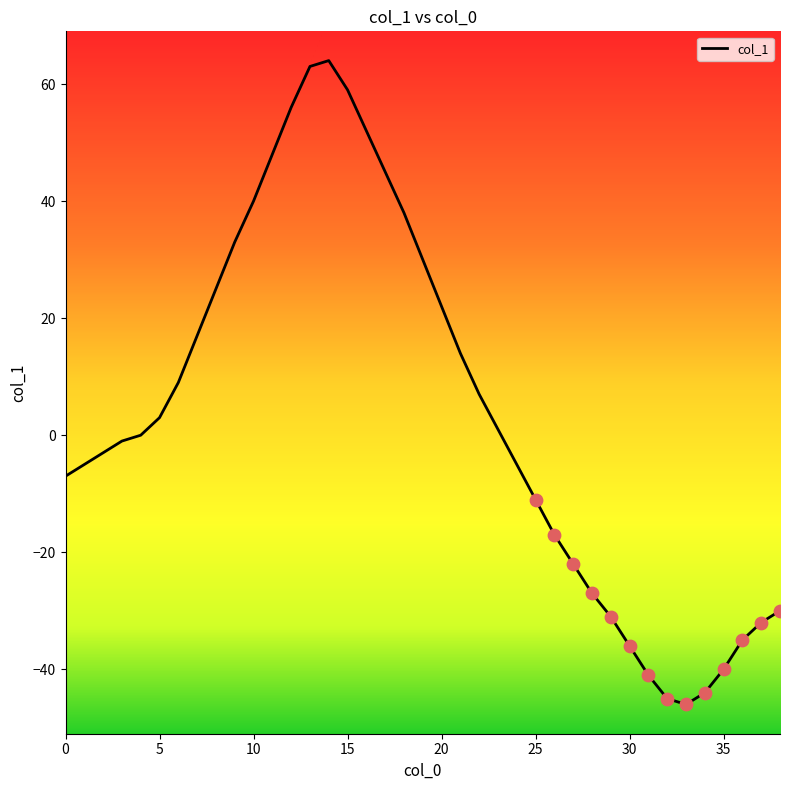

What is the difference between the maximum and minimum values?

110